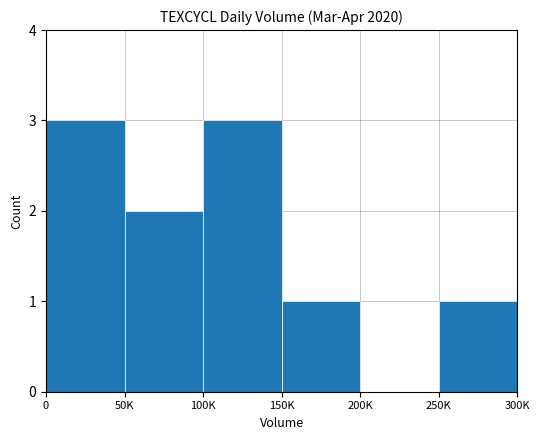

Between 200K and 250K, which is larger?

250K